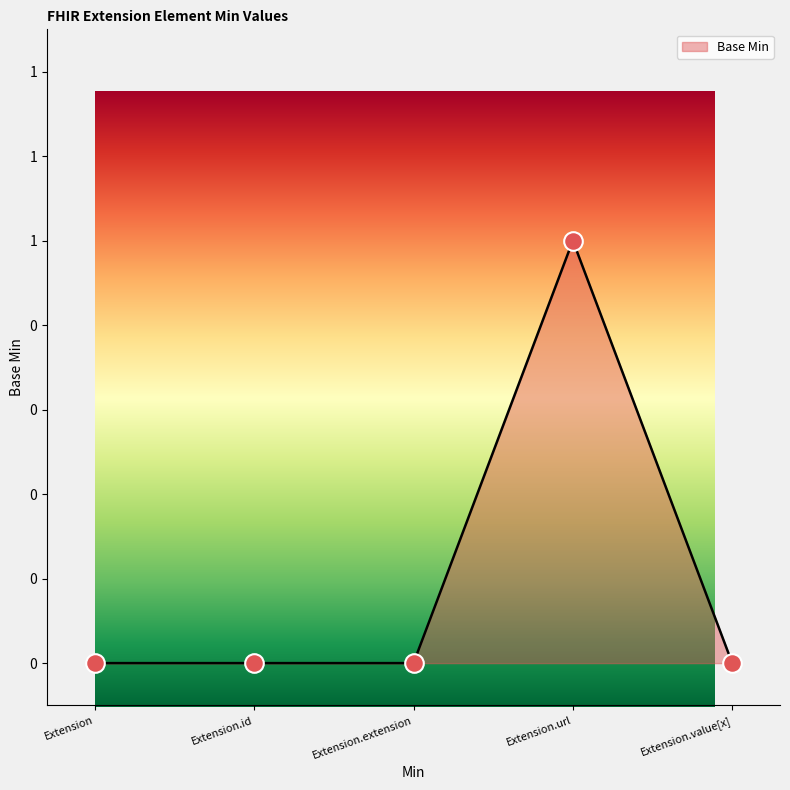

Between Extension.id and Extension.extension, which is larger?

Extension.id